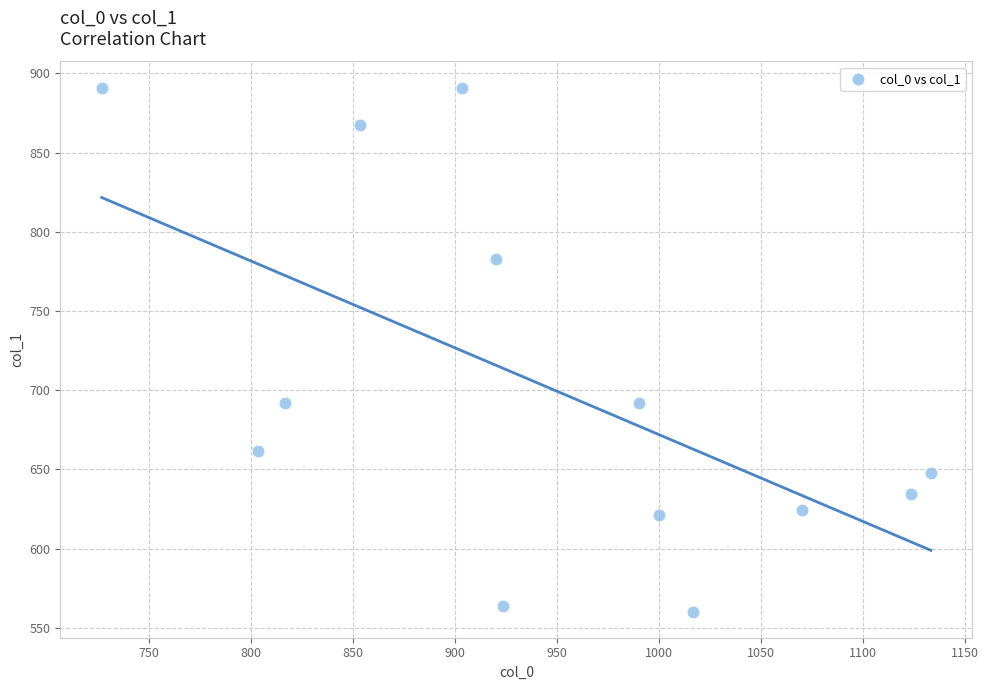

What is the range of Y values (max minus min)?

330.8